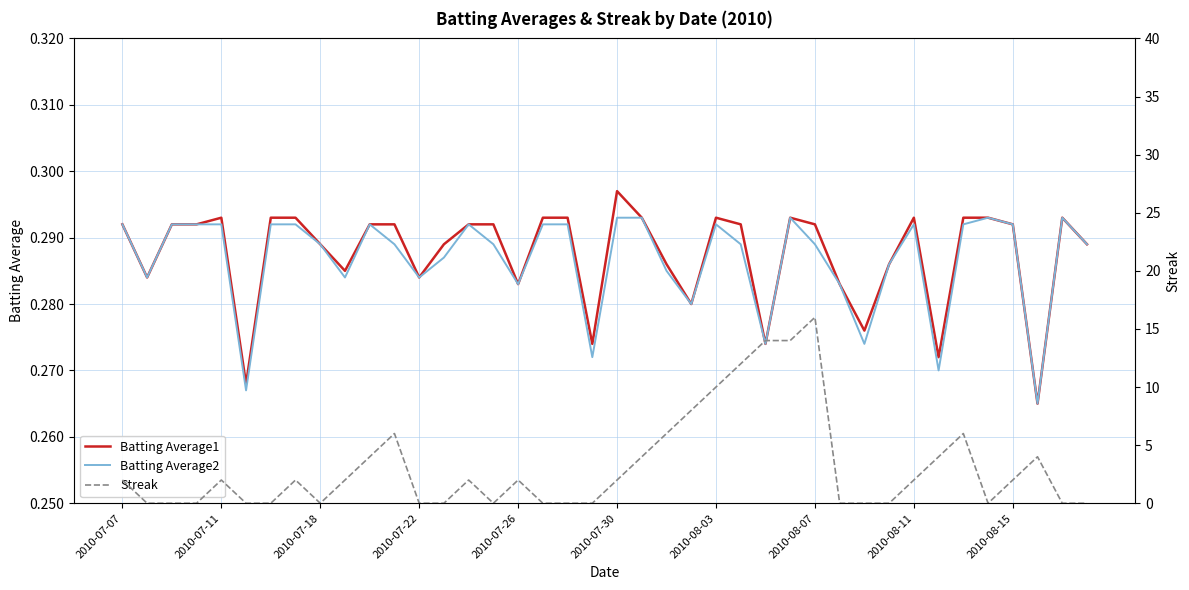

Which series has the largest total across all categories?

Streak